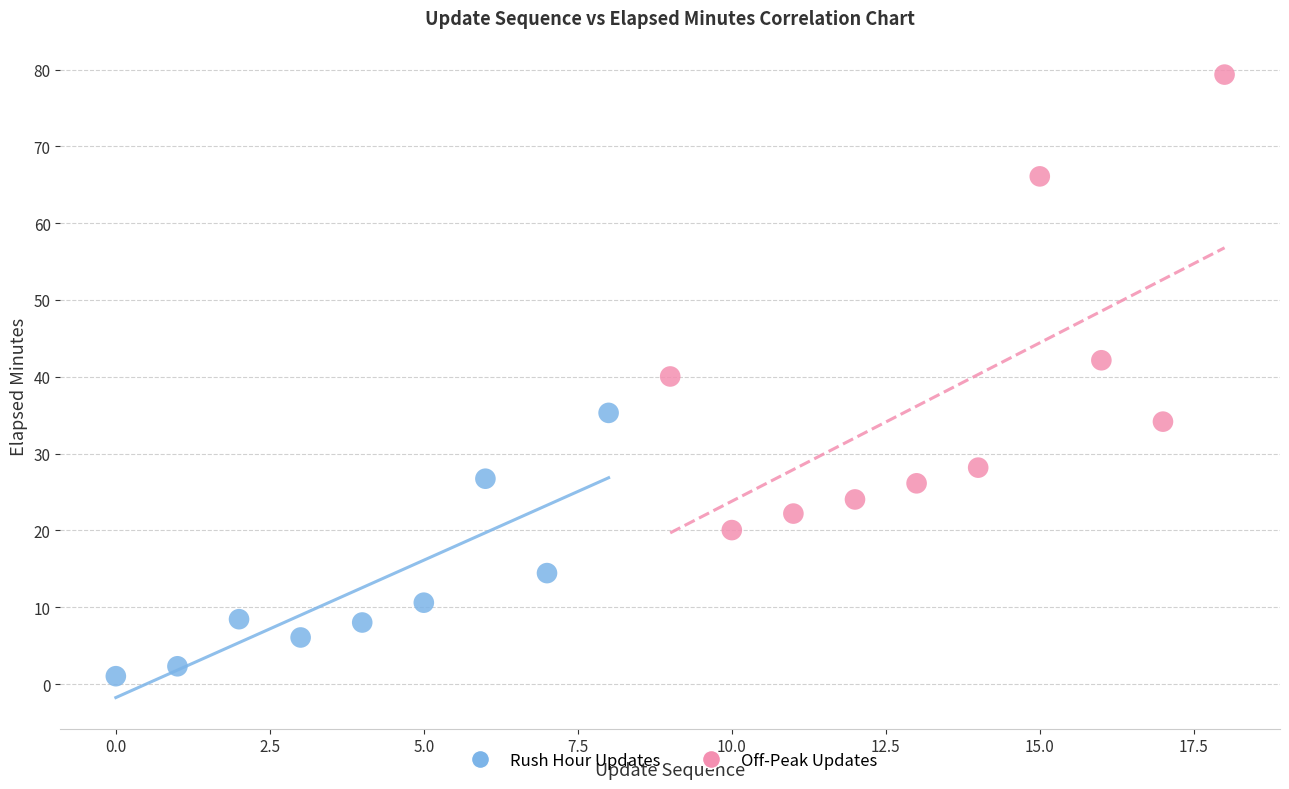

Which series contains the highest Y value?

Off-Peak Updates